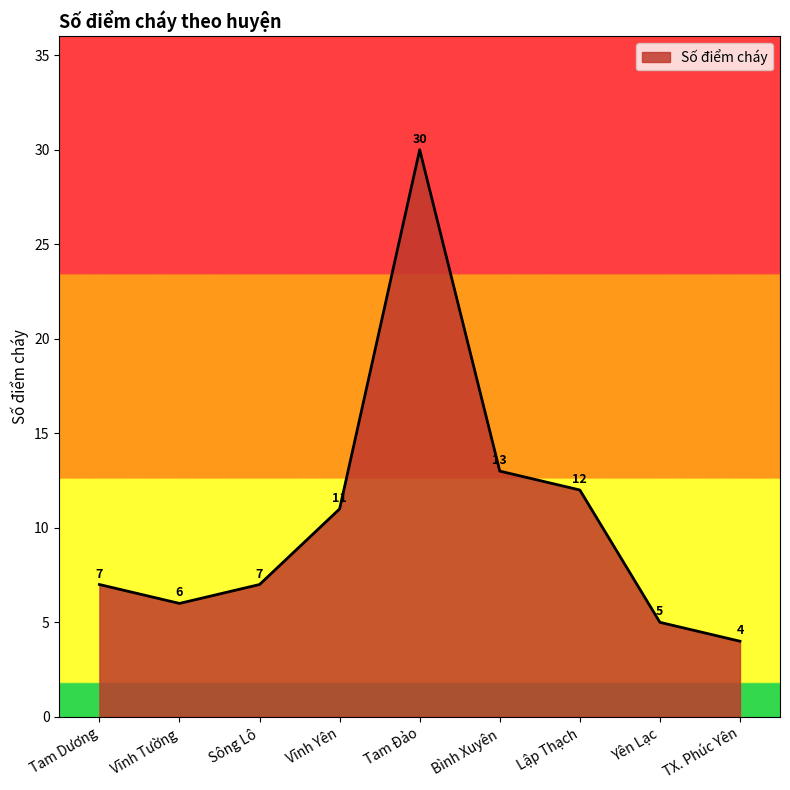

At which label is the value closest to 17?

Bình Xuyên